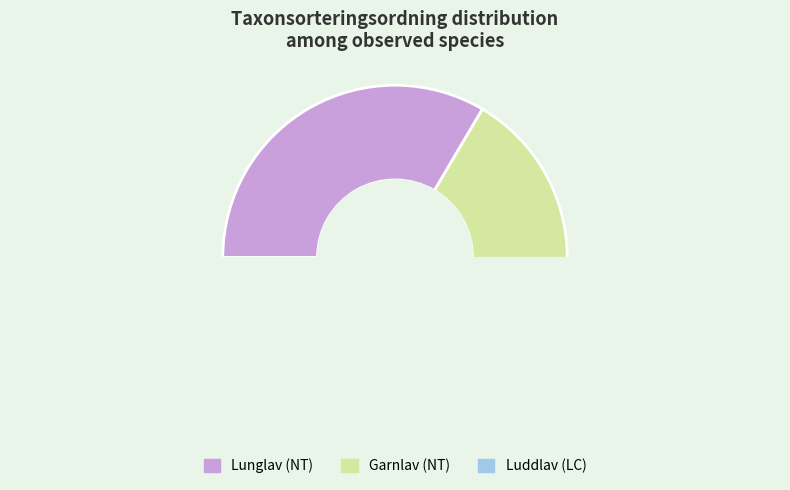

What percentage do Lunglav (56824099) and Luddlav (56824100) together represent?

67.0%